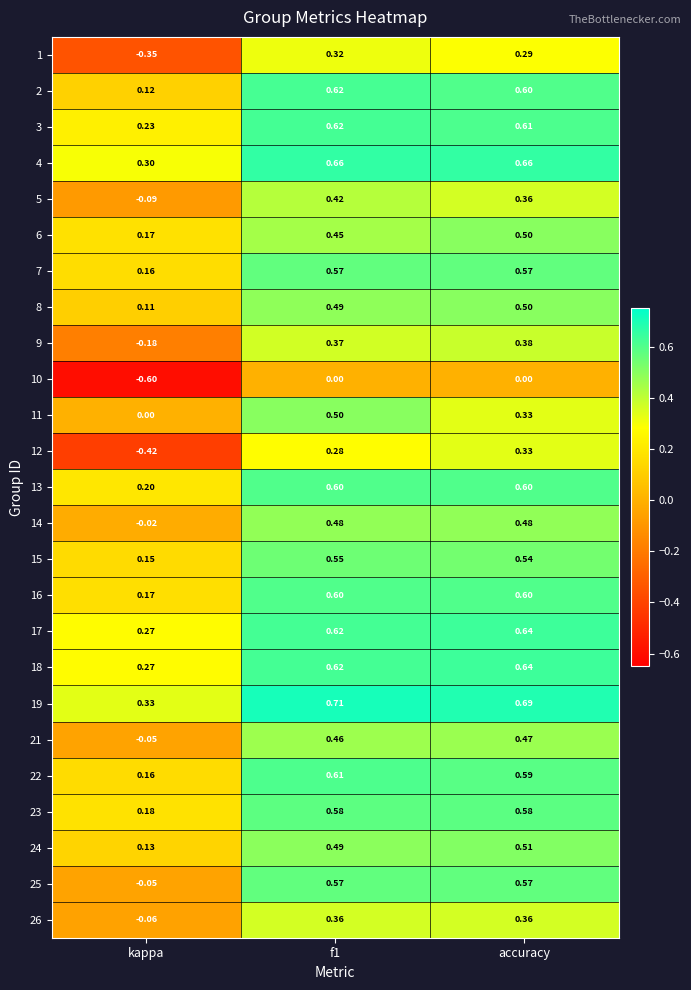

At which label is 24 closest to 0?

kappa